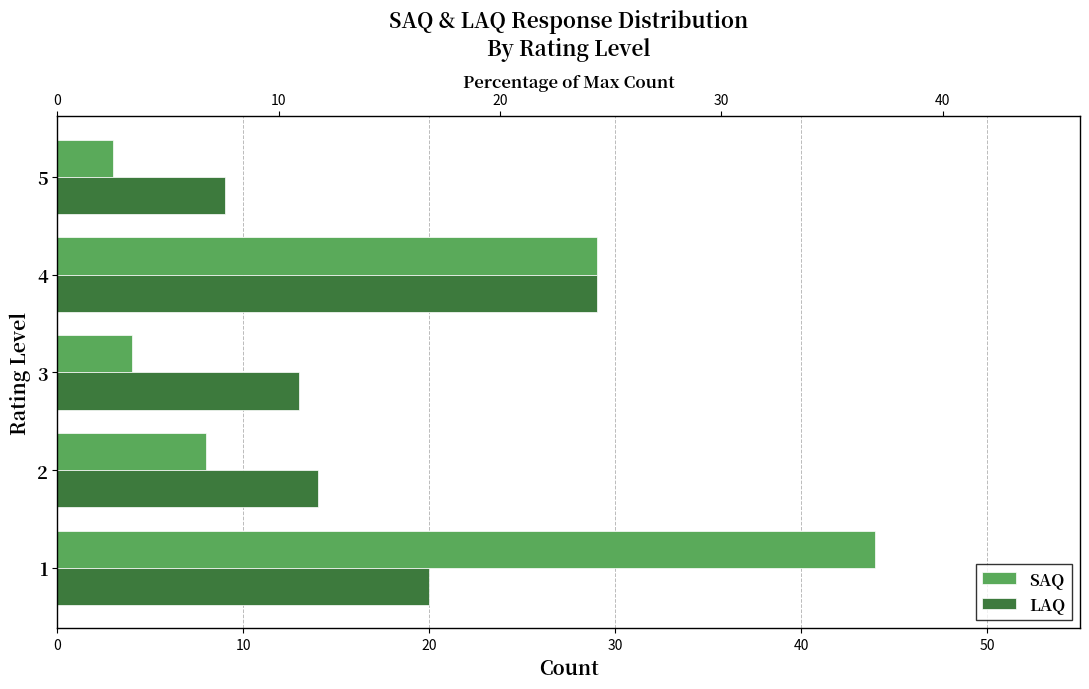

What is the difference between the LAQ values at 4 and 2?

15